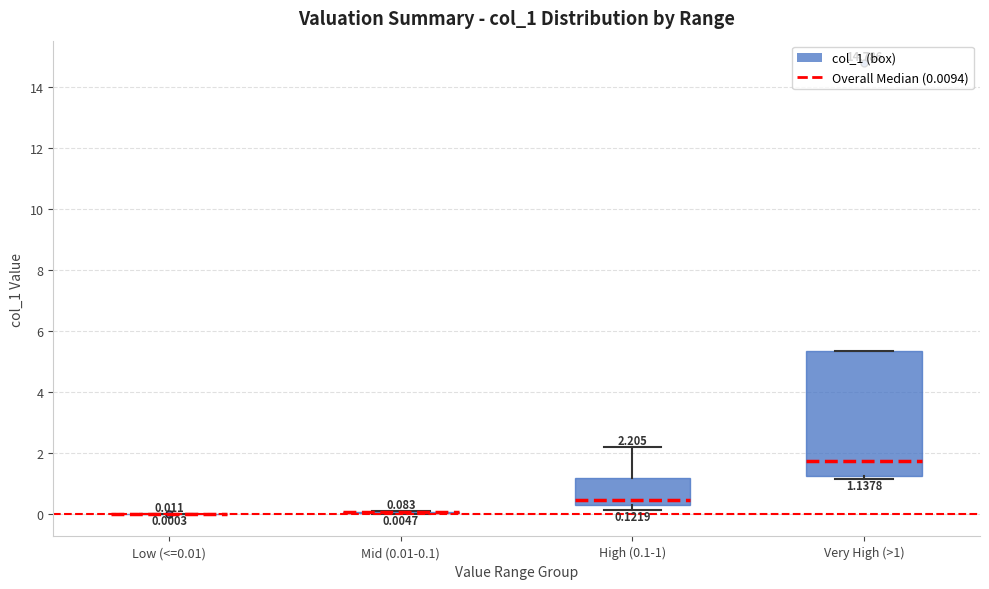

Comparing the boxes themselves (not the whiskers), which one is the tallest?

Very High (>1)